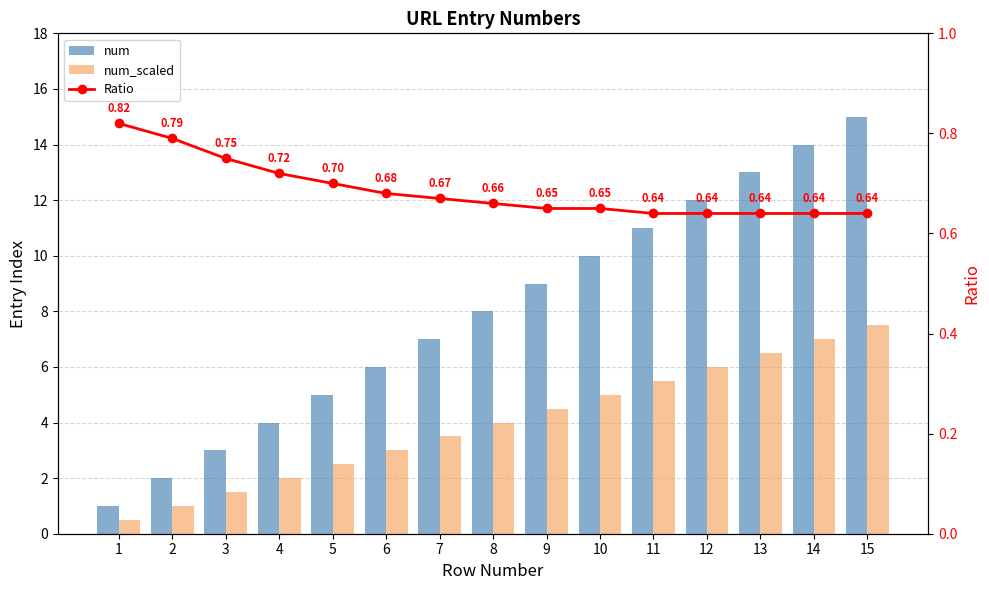

Is the value of num_scaled at 3 greater than the value of Ratio at 13?

Yes